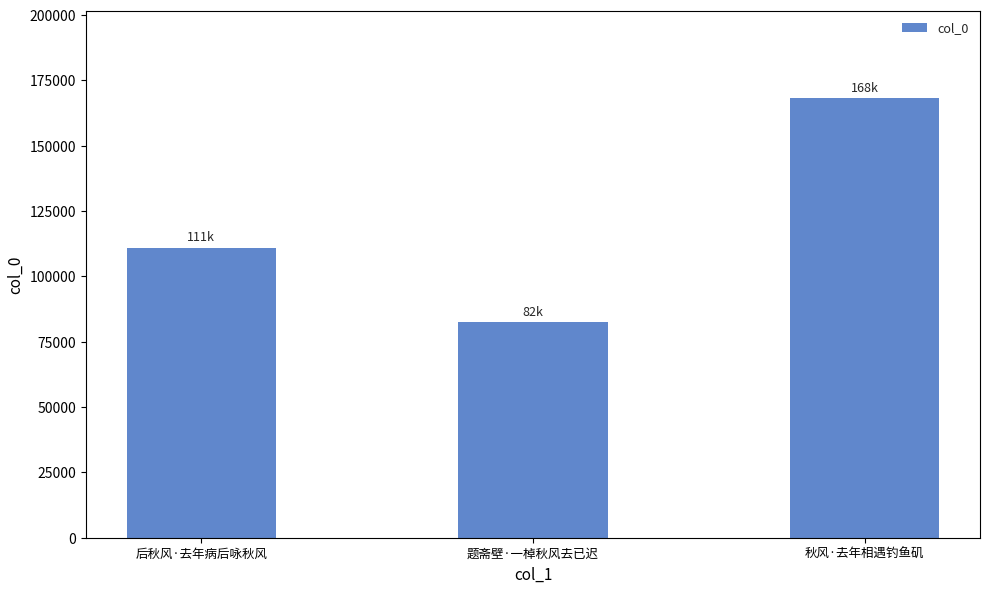

Which category has the highest value across all series?

秋风·去年相遇钓鱼矶